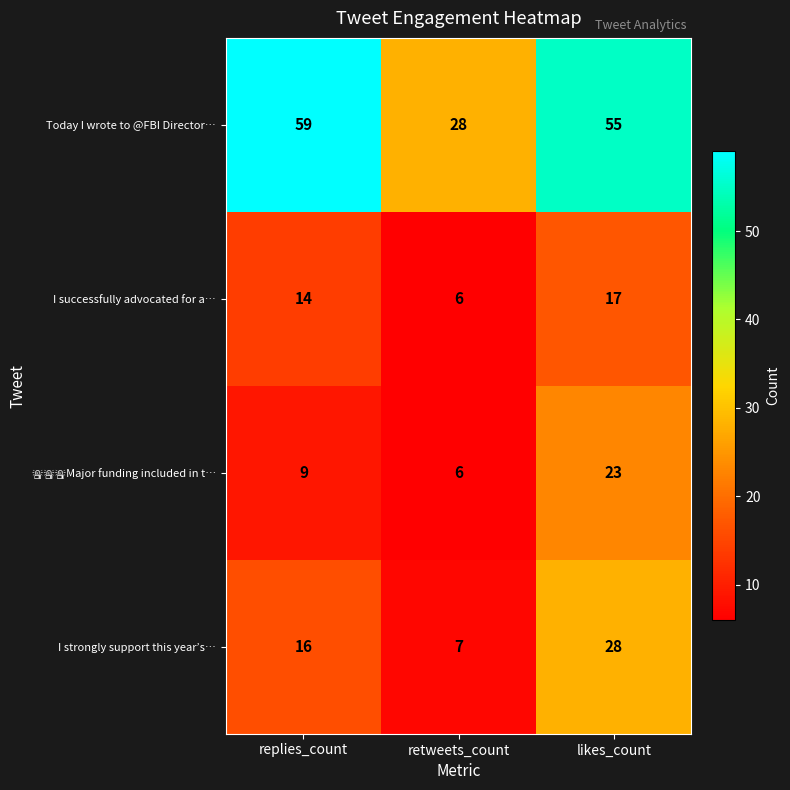

Count the I strongly support this year’s… values in the range 7 to 28.

3